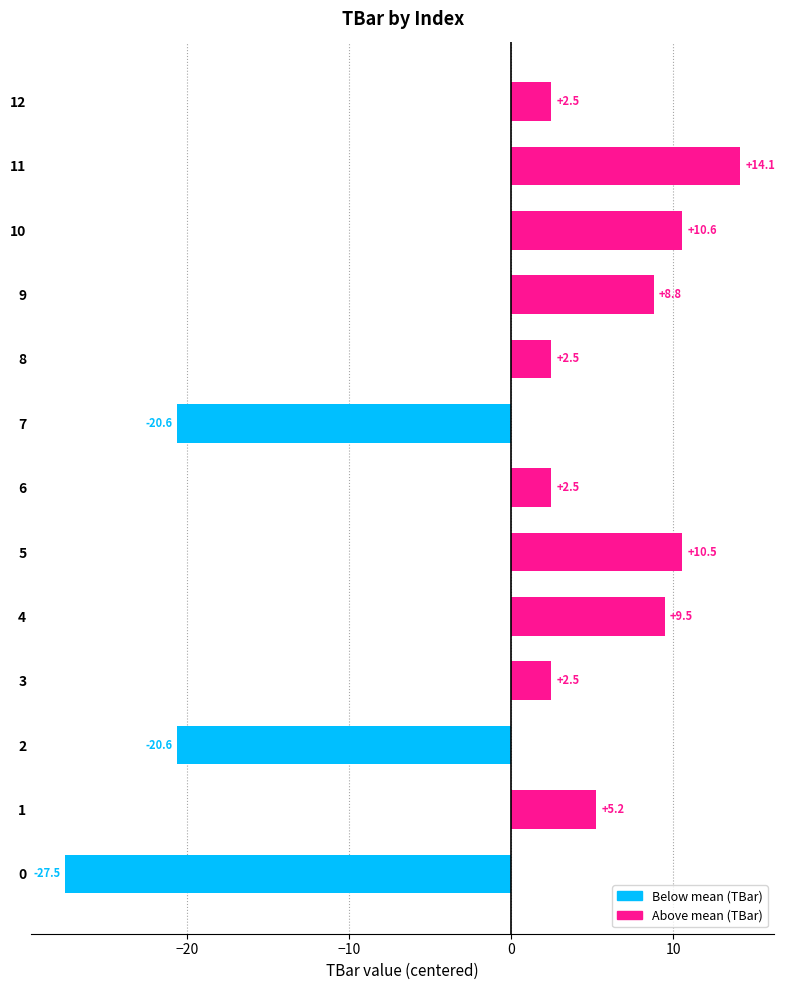

Between 3 and 7, which is larger?

3